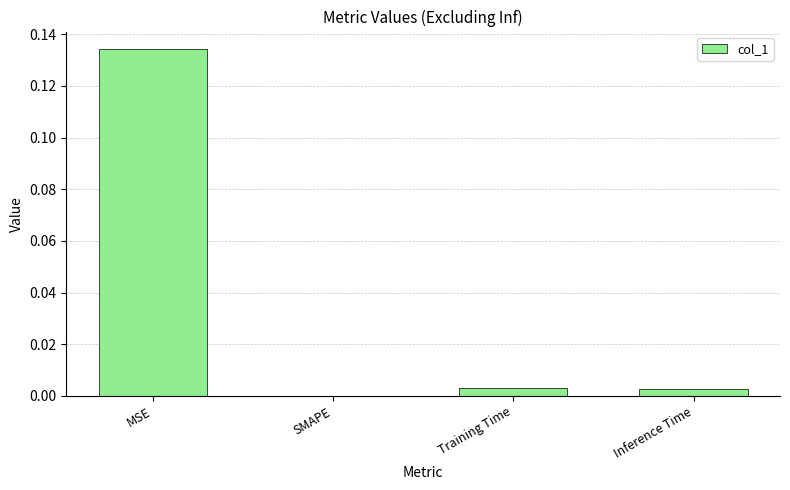

How many data points does each series have?

4